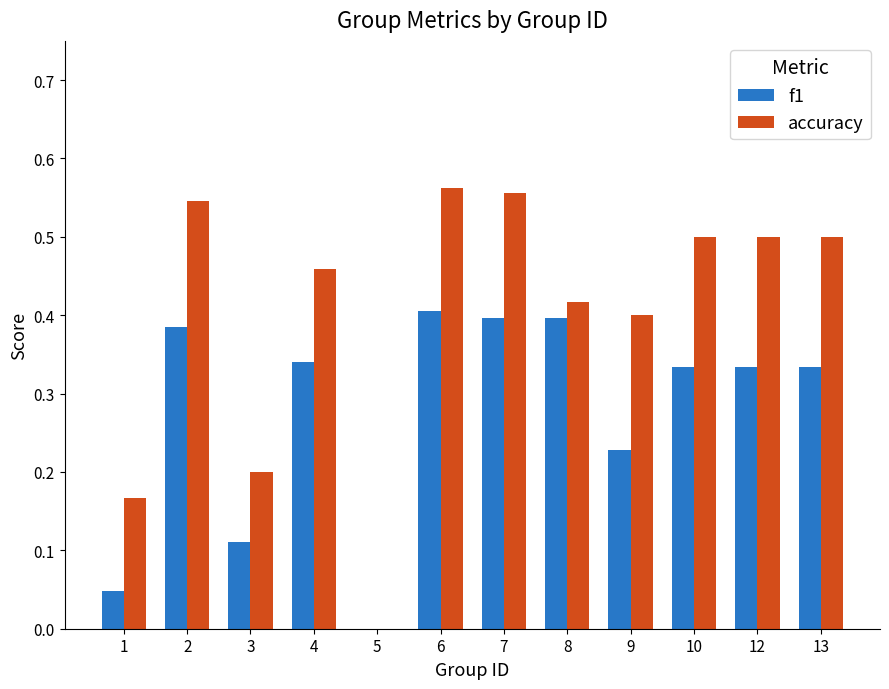

Where is accuracy nearest to the value 0?

5